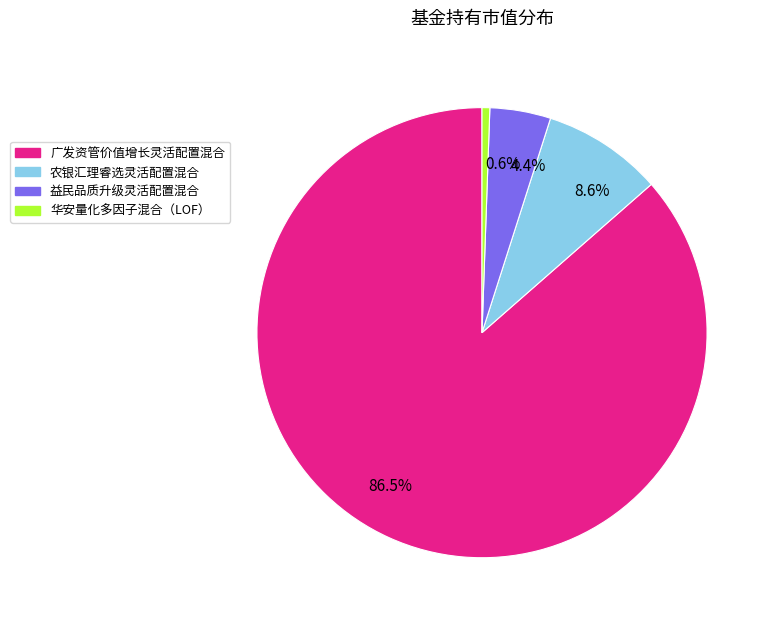

To the nearest percent, what percentage of the pie is 益民品质升级灵活配置混合?

4%